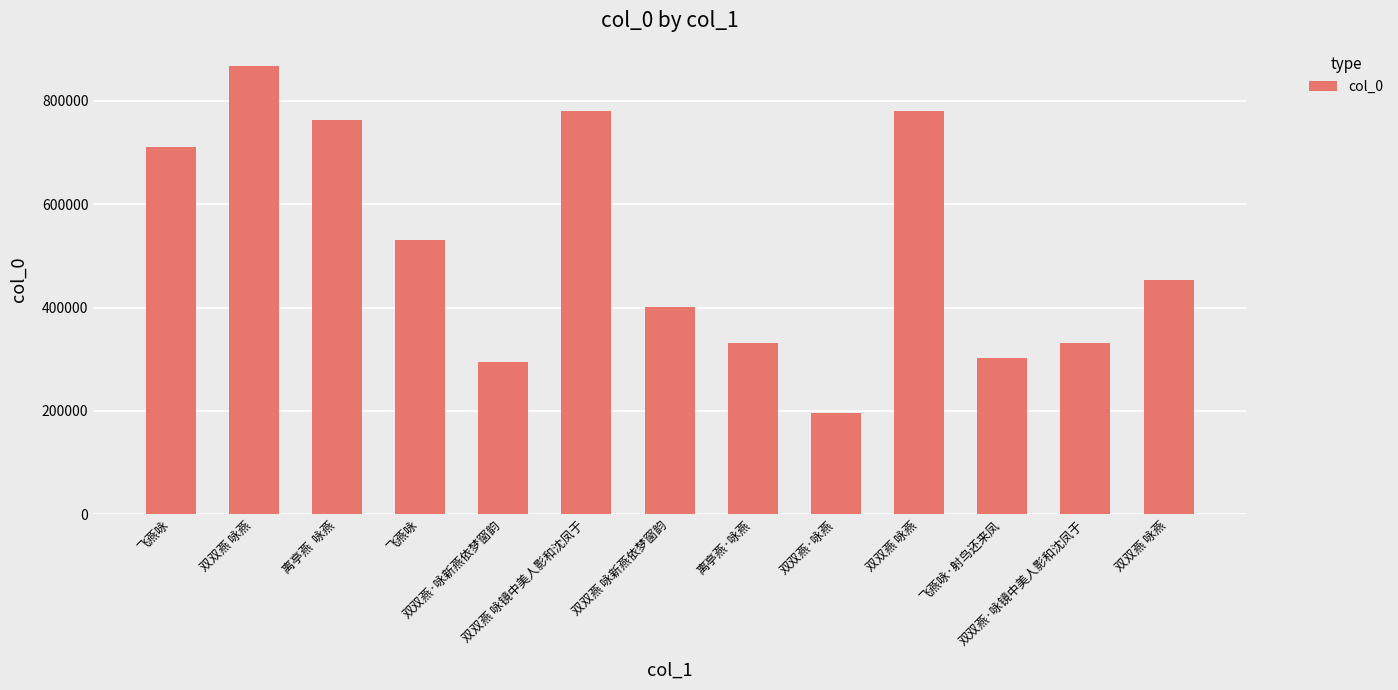

What is the value of the 5th bar from the left?

293893